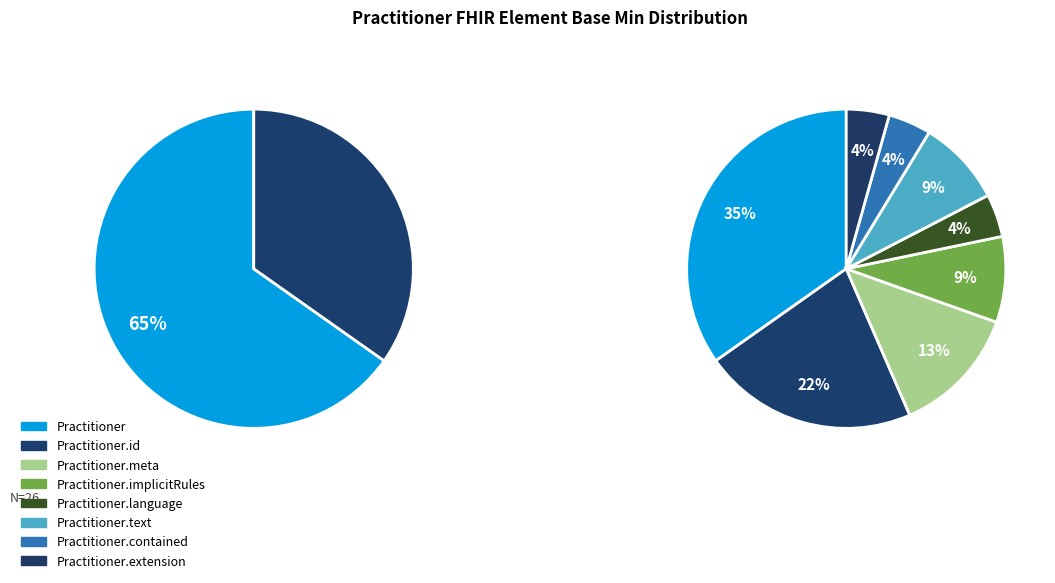

To the nearest percent, what portion does Practitioner.meta represent?

13%